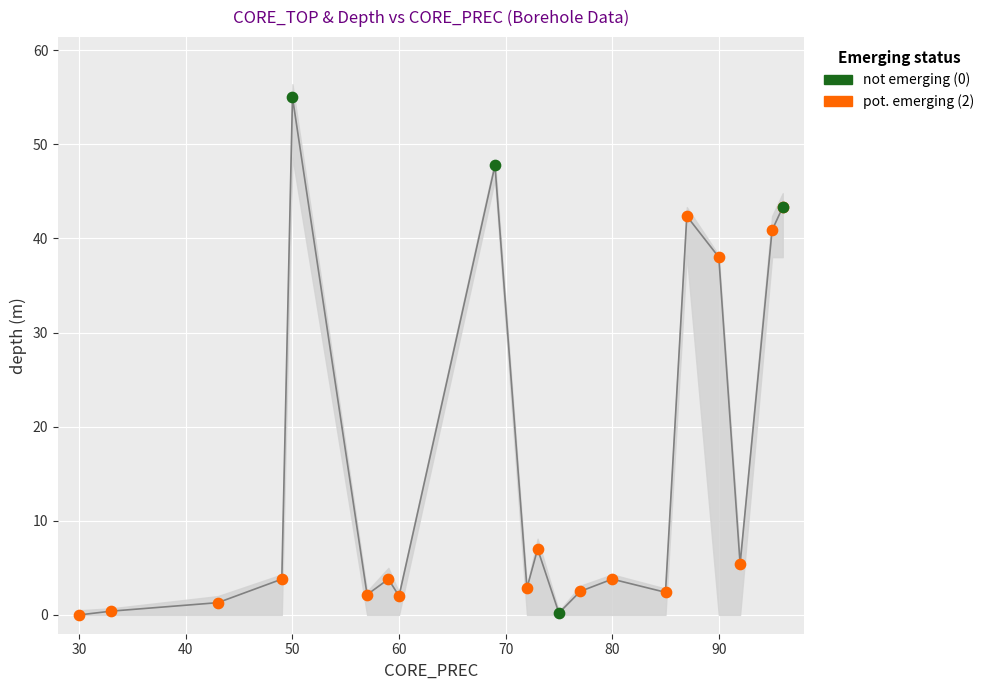

Which series has the largest total across all categories?

upper_ci